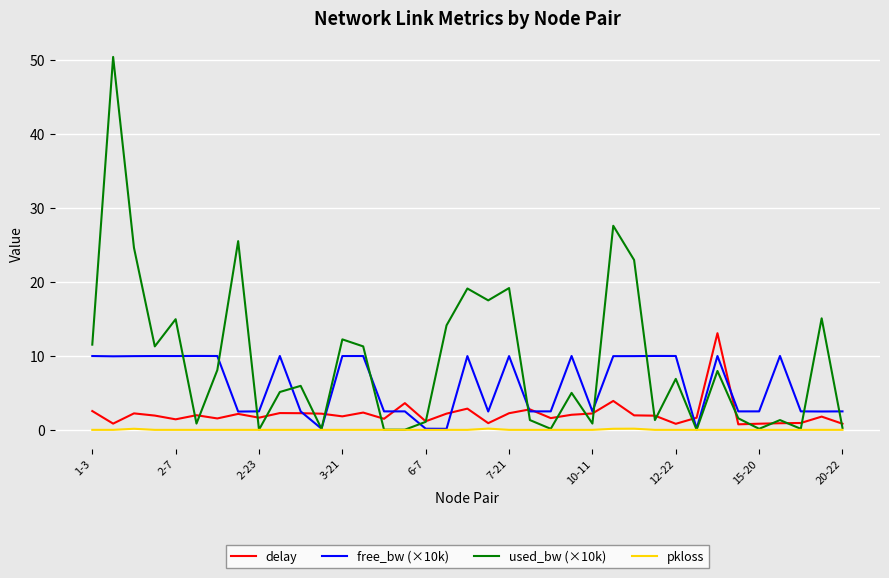

What is the highest value of the delay series?

13.1